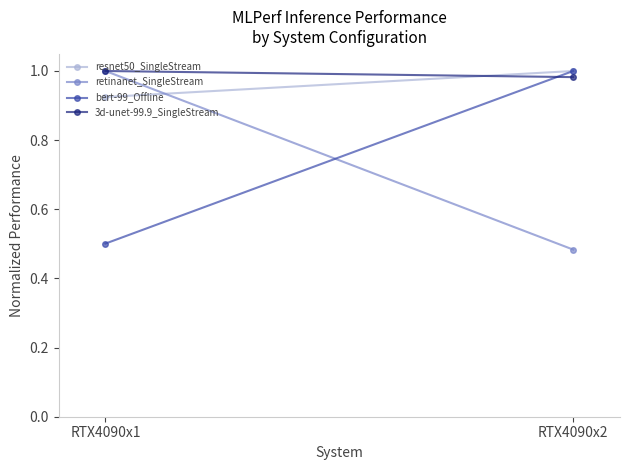

Which series has the largest range (max minus min)?

retinanet_SingleStream